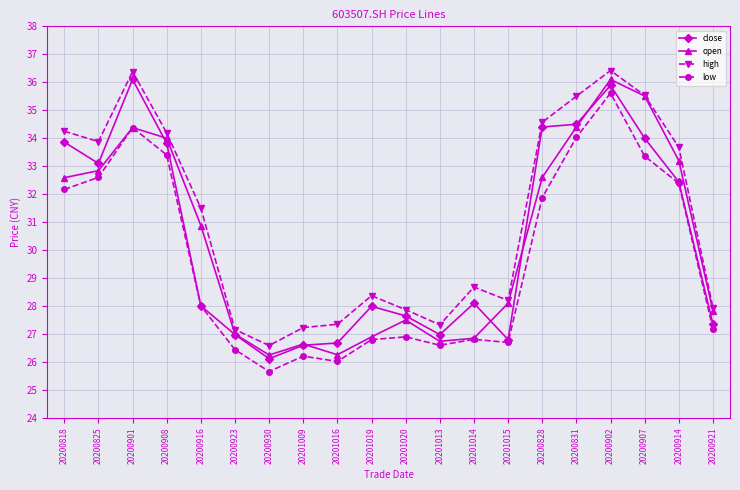

Rank the series at 20201020 from lowest to highest value.

low, open, close, high